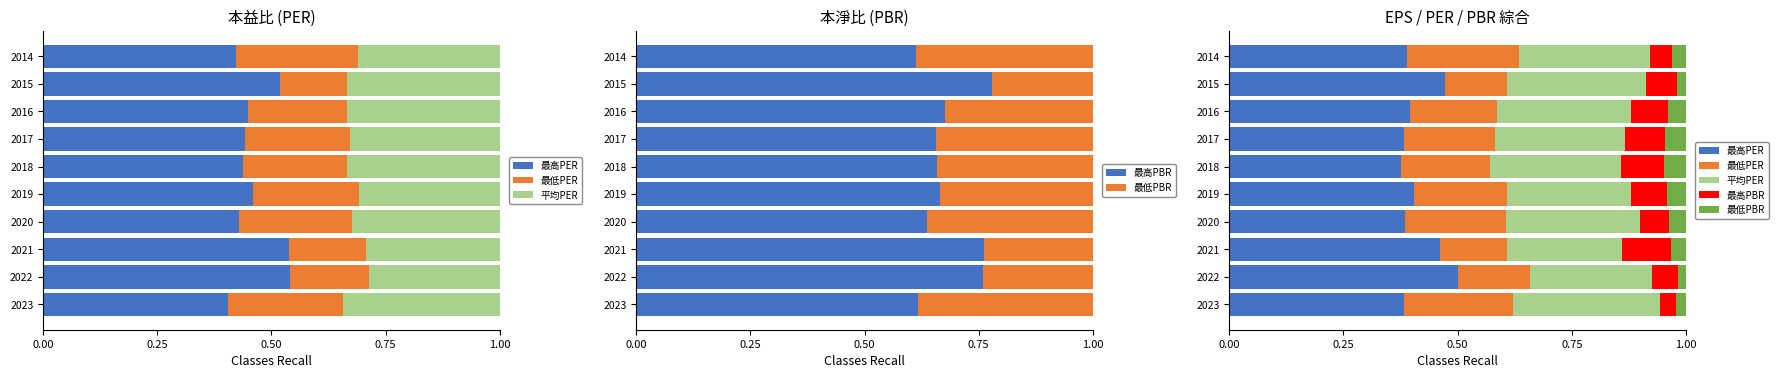

What is the difference between the maximum and second lowest values in the 最高PER series?

0.1